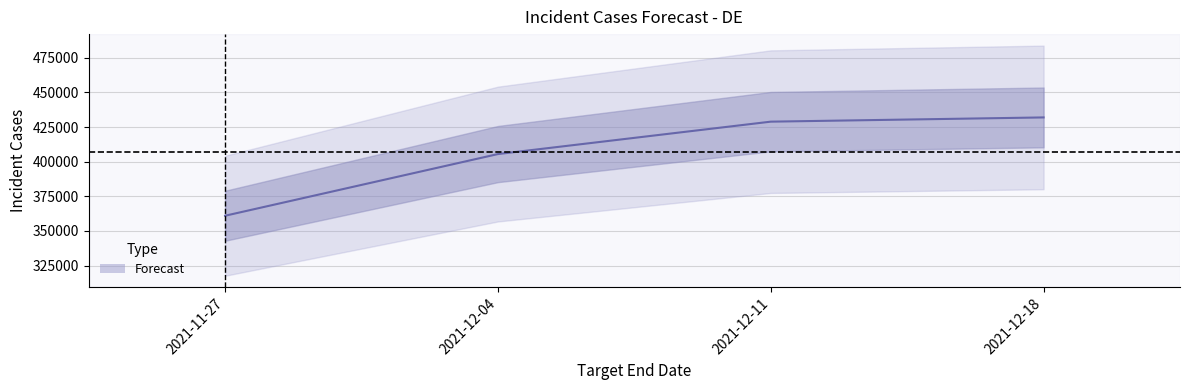

Is it true that the value at 2021-12-18 is 431925?

True